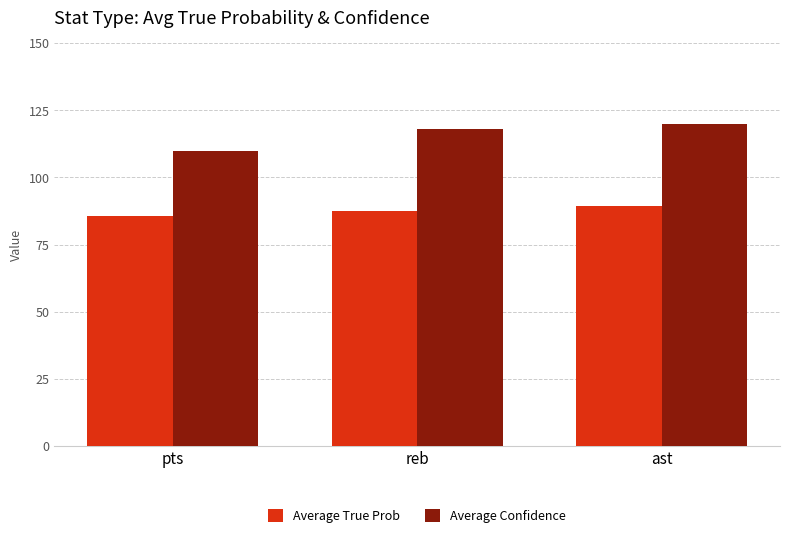

Which category has the highest value in the Average True Prob series?

ast